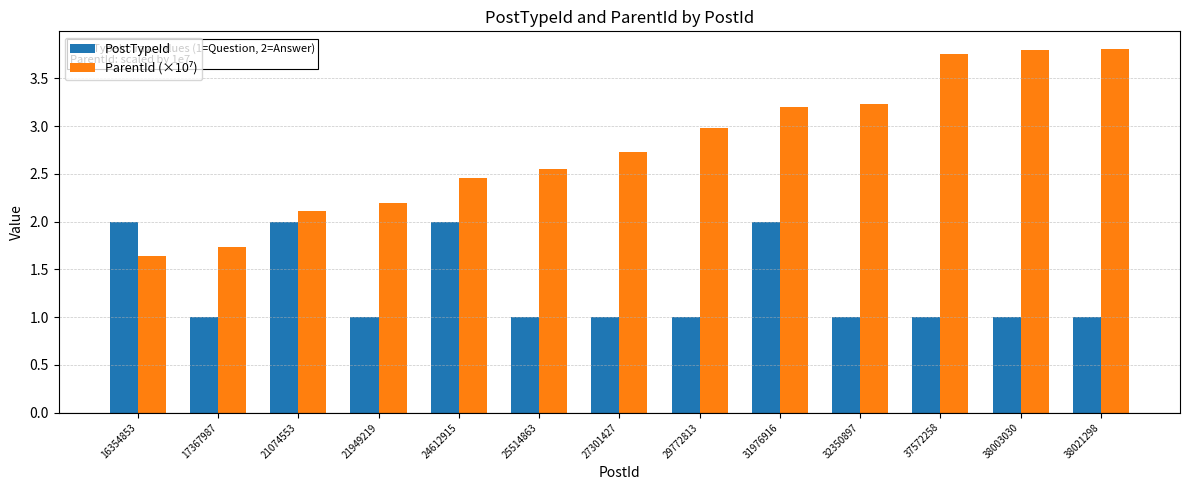

Is it true that PostTypeId equals 1.0 at 17367987?

True